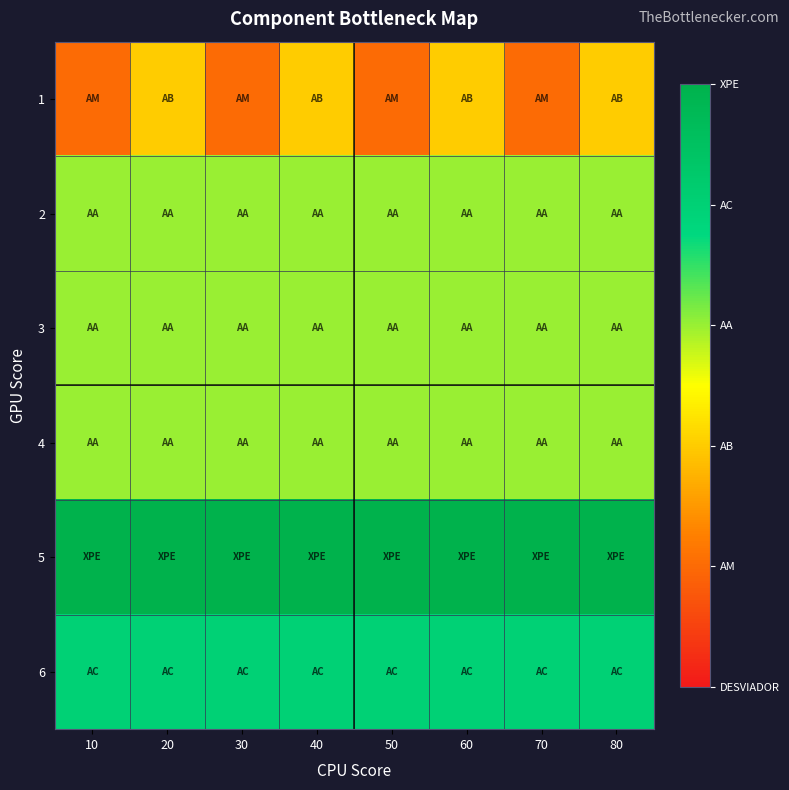

At which category does the chart reach its minimum across all series?

10